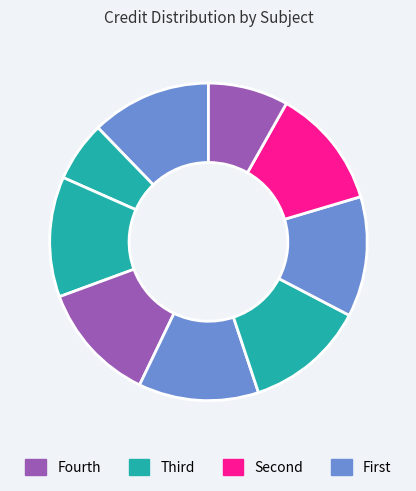

Does any single category account for the majority?

No